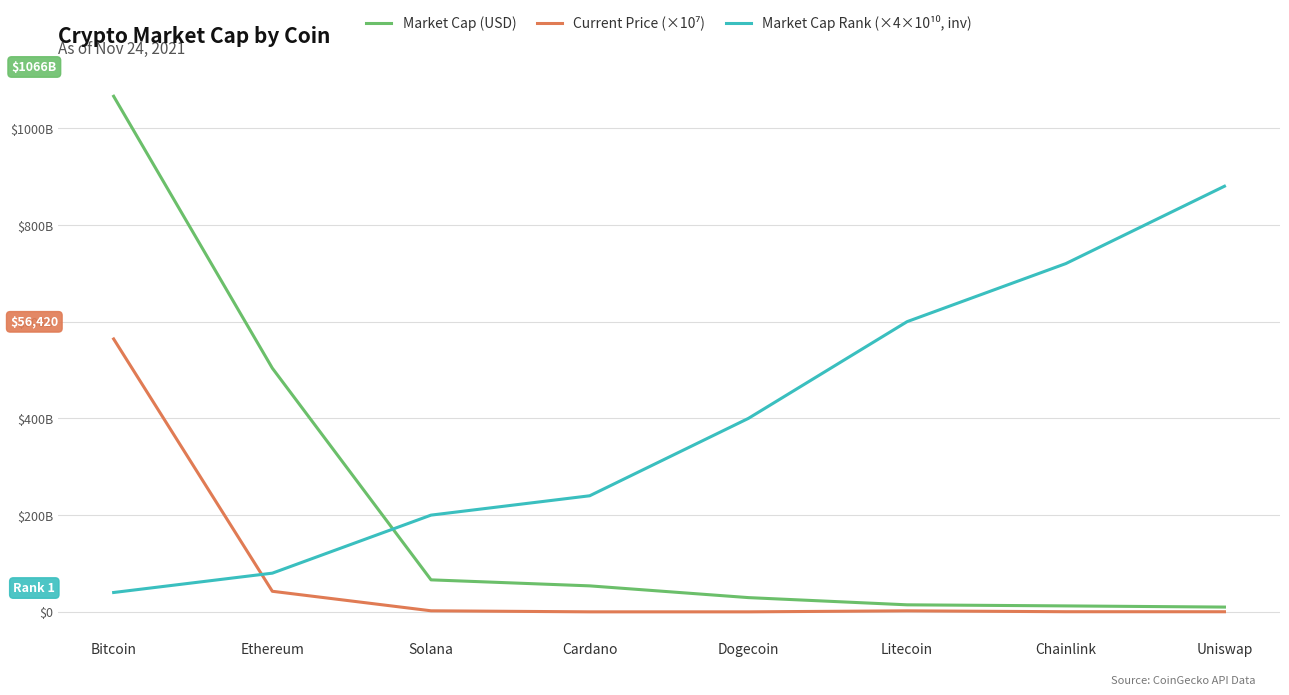

True or false: Market Cap Rank (×4×10¹⁰, inv) has a value of 52489023680 at Bitcoin.

False